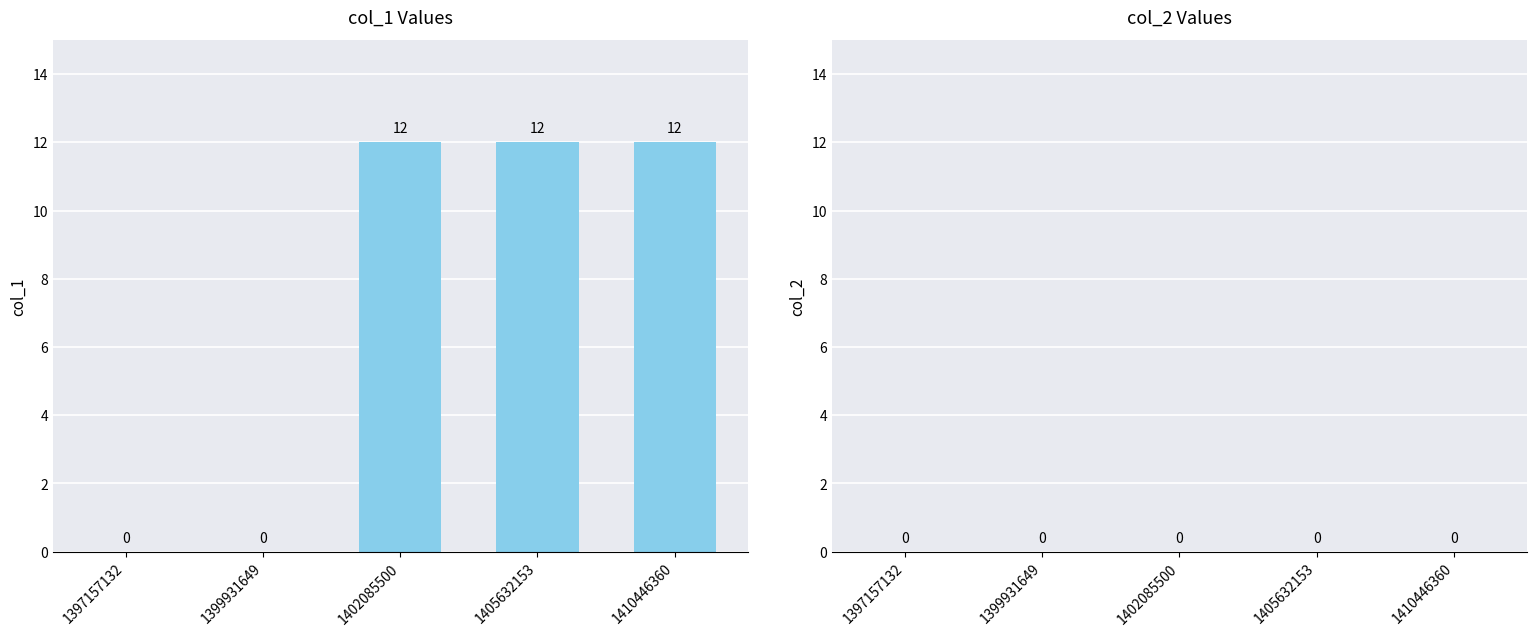

What is the ratio of the value at 1410446360 to the value at 1402085500?

1.0